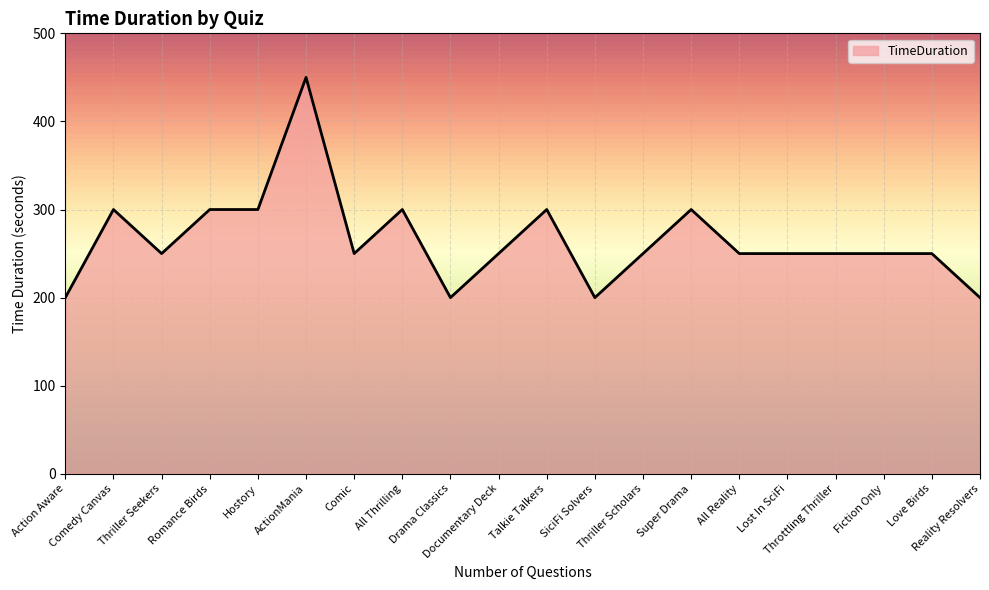

Between Throttling Thriller and Drama Classics, which is larger?

Throttling Thriller